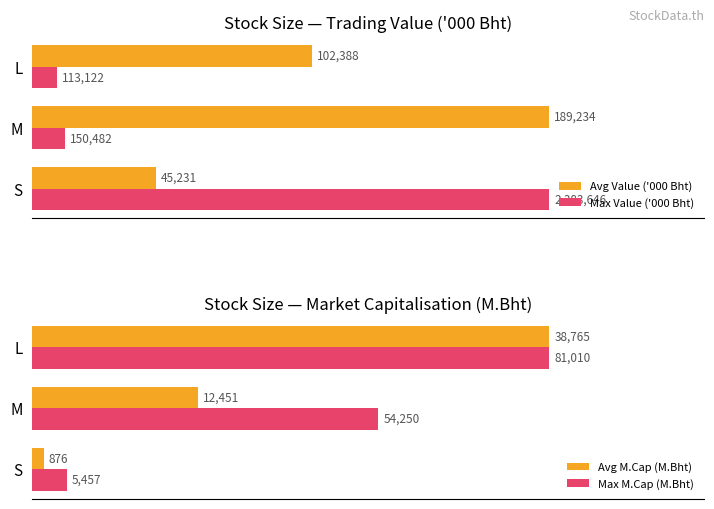

Between M and L, which series saw the biggest shift?

Avg M.Cap (M.Bht)